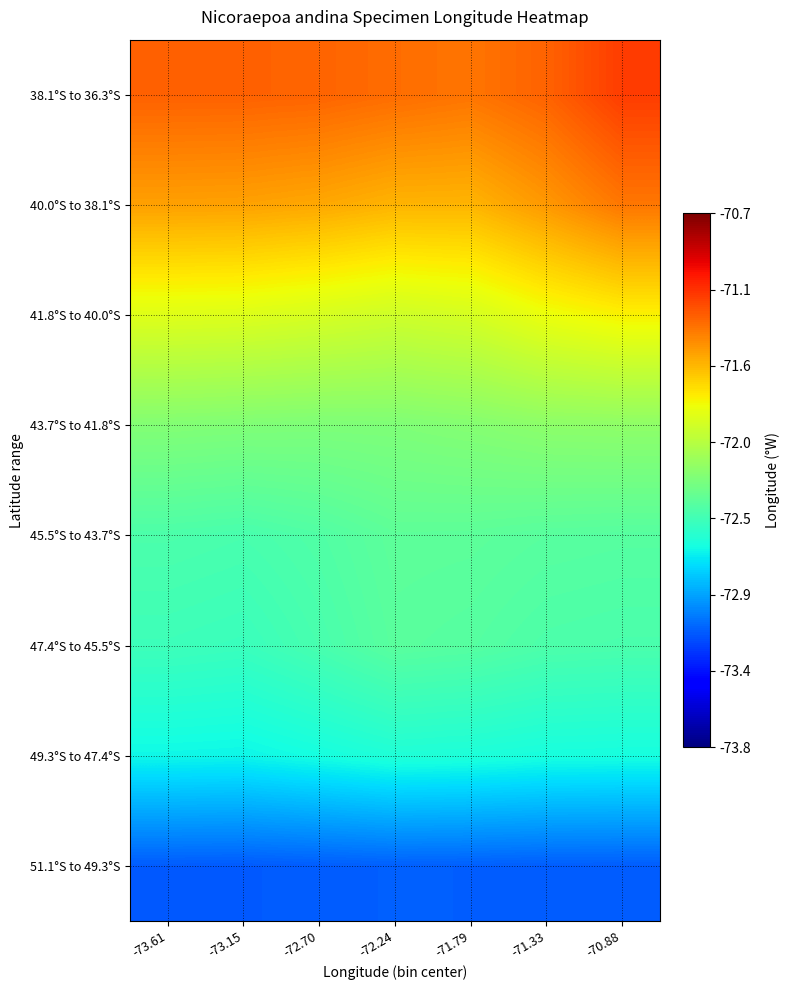

At how many categories does at least one series exceed -72?

7